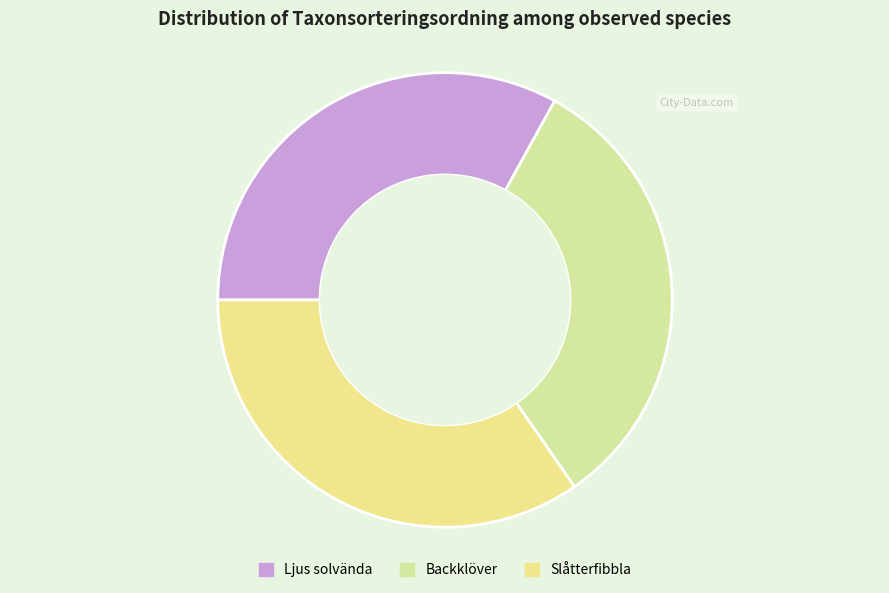

Which slice is the smallest?

Backklöver (69940231)